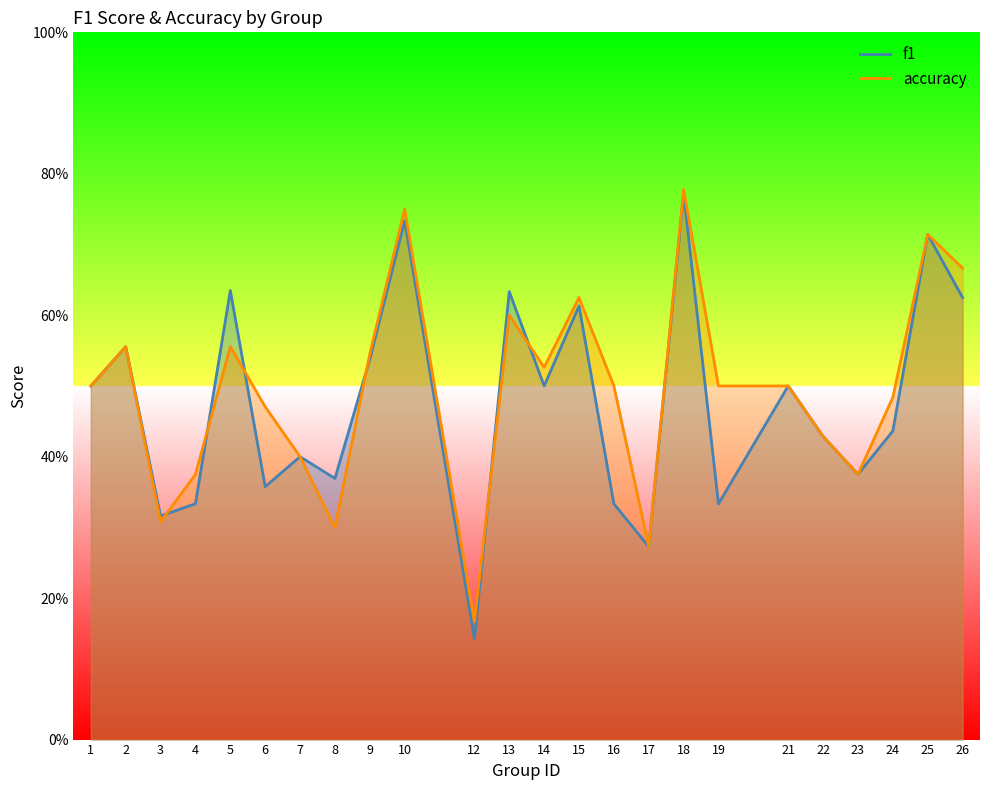

How many lines are shown in the chart?

2